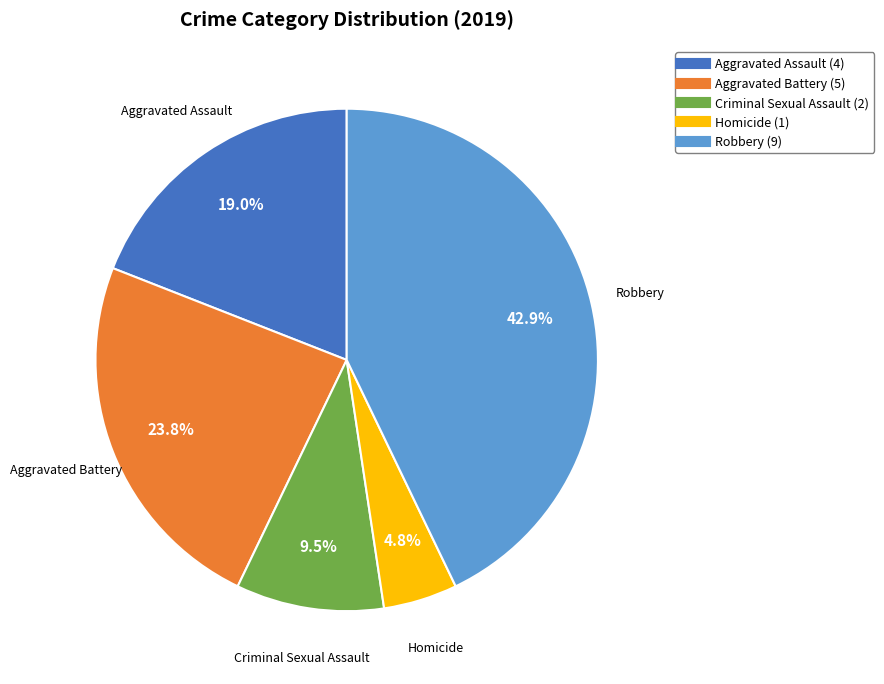

Does Criminal Sexual Assault represent more than half of the total?

No